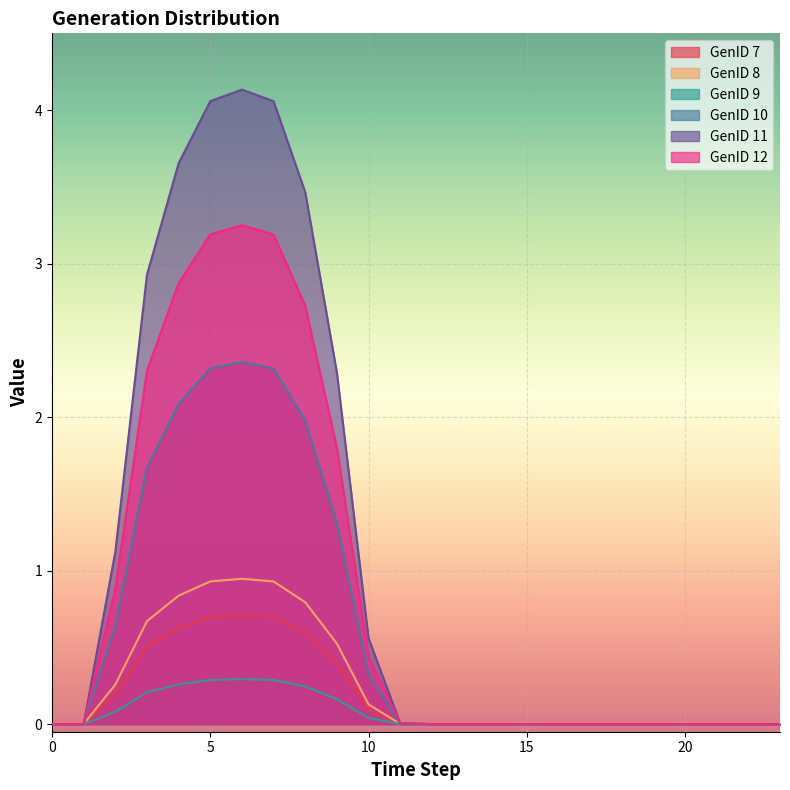

Which series has the largest total across all categories?

GenID 11